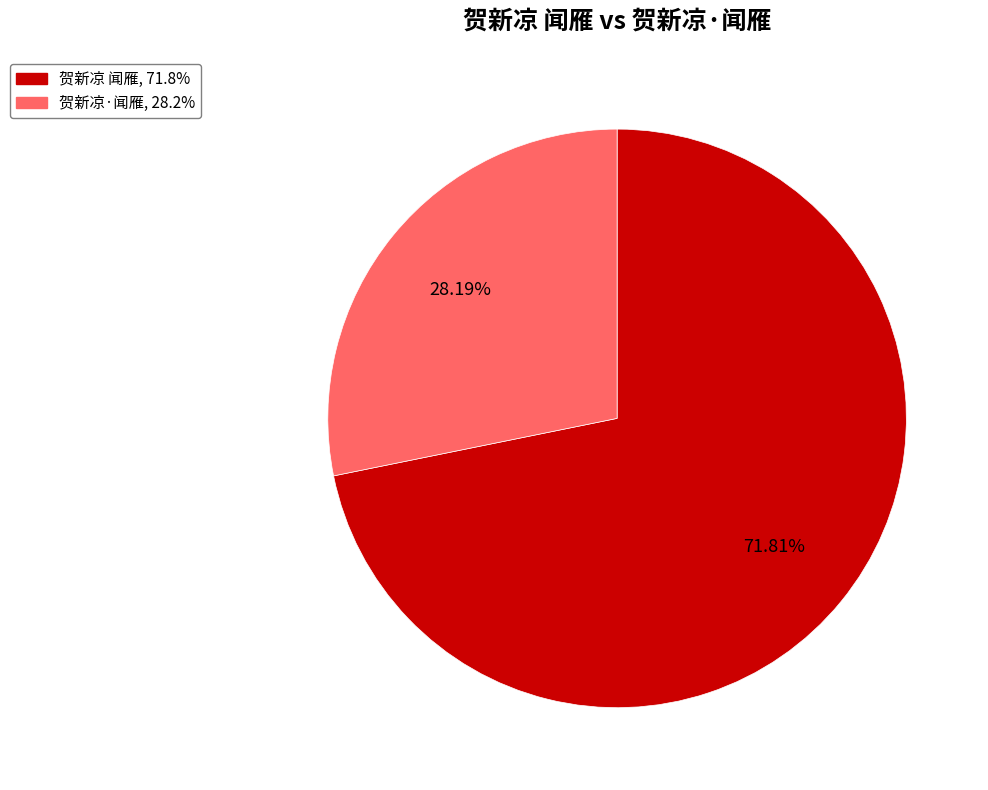

Rank the categories by value from highest to lowest.

贺新凉 闻雁, 贺新凉·闻雁